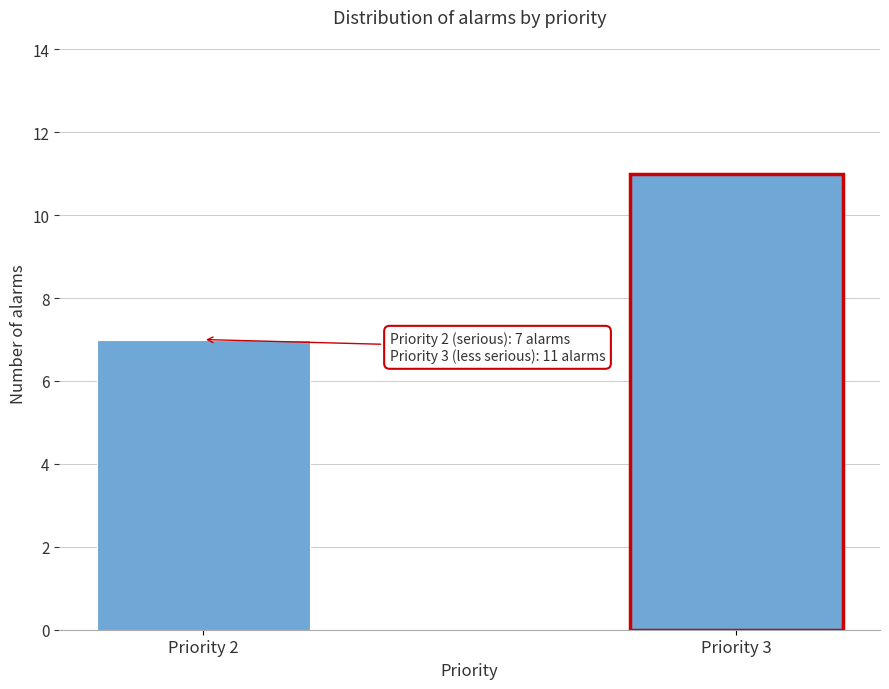

Reading right to left, transcribe all the data shown in this chart.

11	7